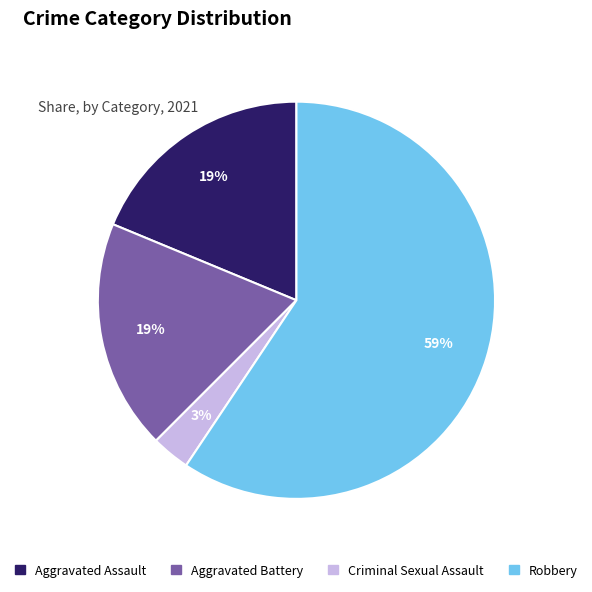

Which category has the biggest portion of the pie?

Robbery